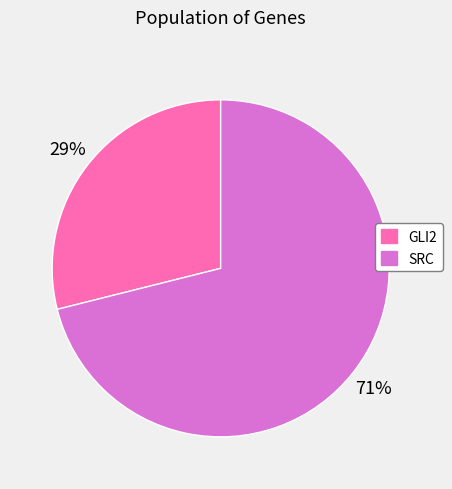

Which has a higher value, SRC or GLI2?

SRC